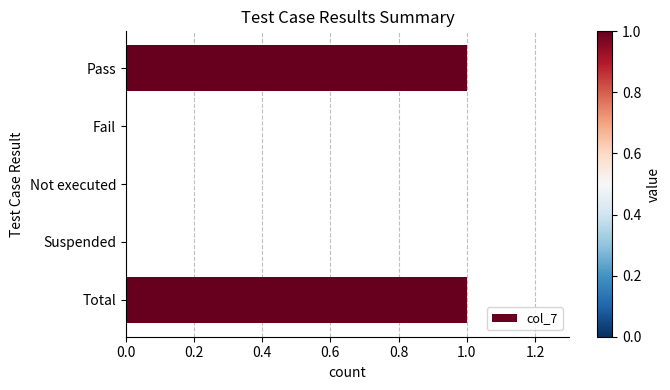

Is it true that the value at Total is 1?

True